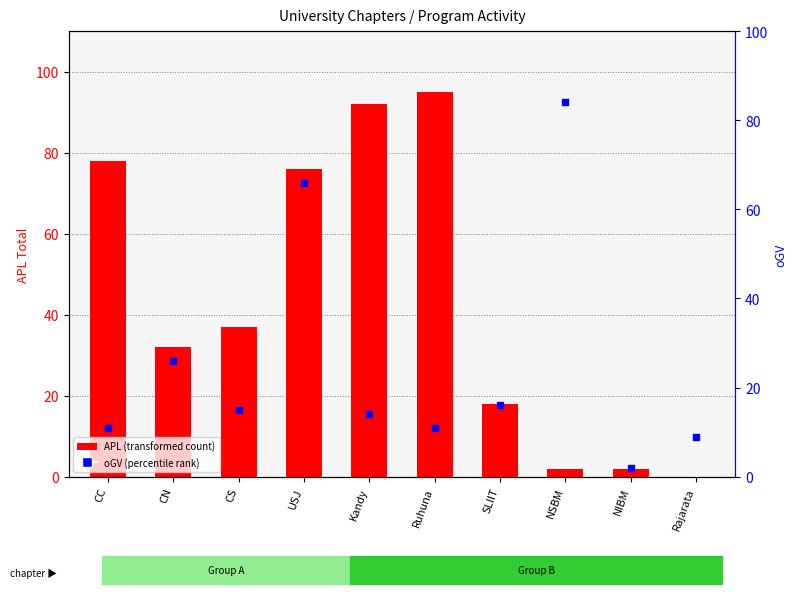

Which series has the largest total across all categories?

APL (Total)